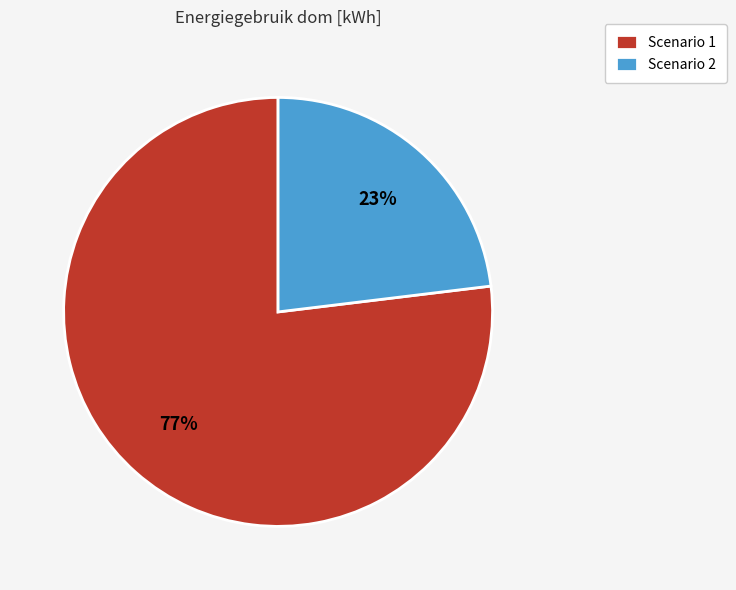

To the nearest percent, what is the difference between the Scenario 1 and Scenario 2 slice percentages?

54%